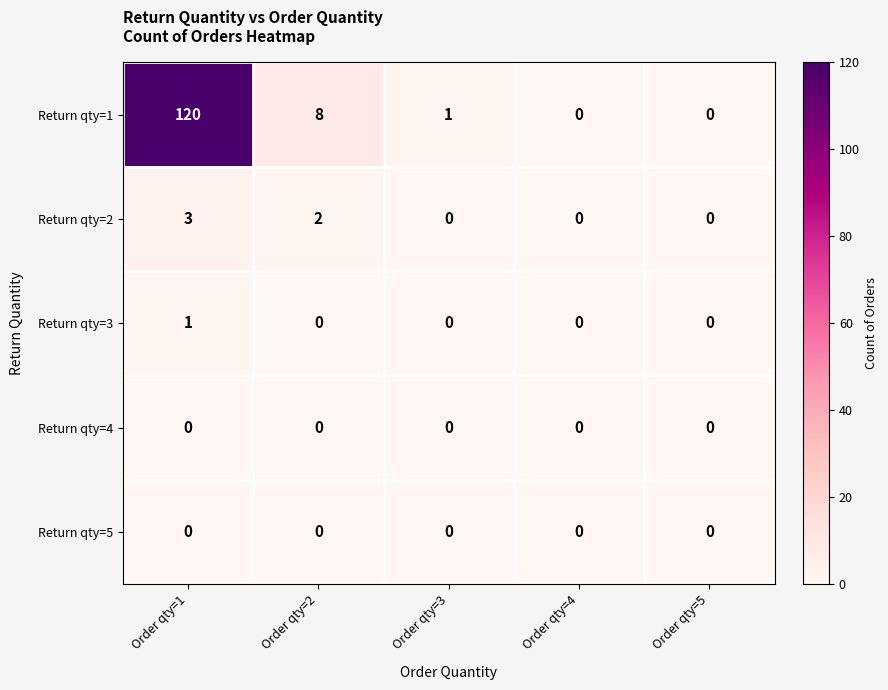

Which series has the largest total across all categories?

Return qty=1